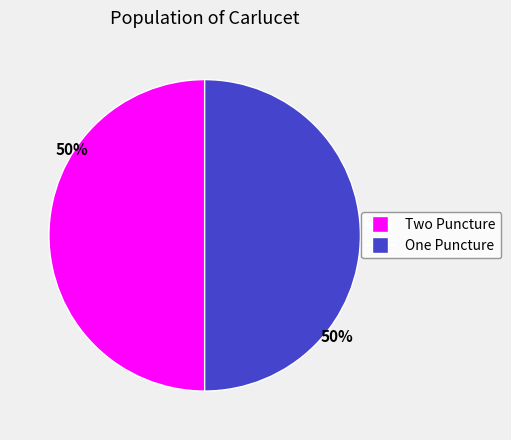

To the nearest percent, what is the combined percentage of One Puncture and Two Puncture?

100%